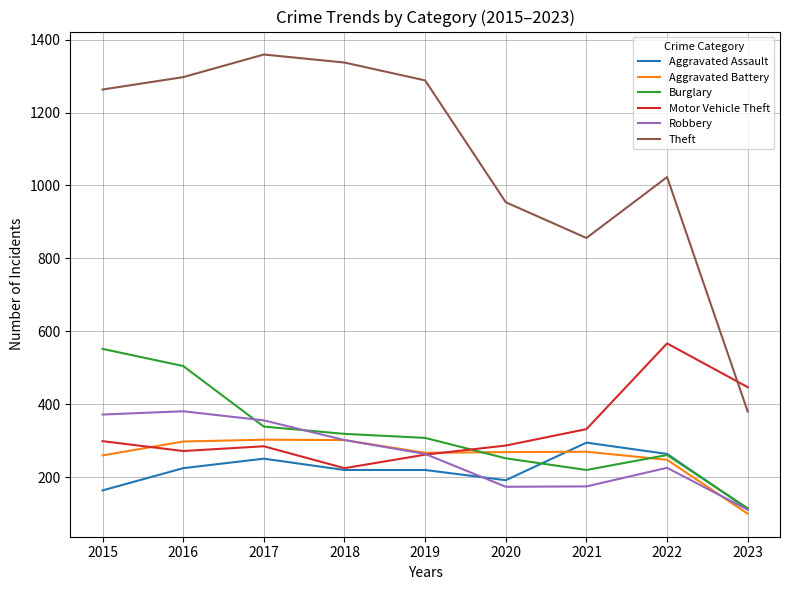

What is the maximum value shown in the chart?

1359